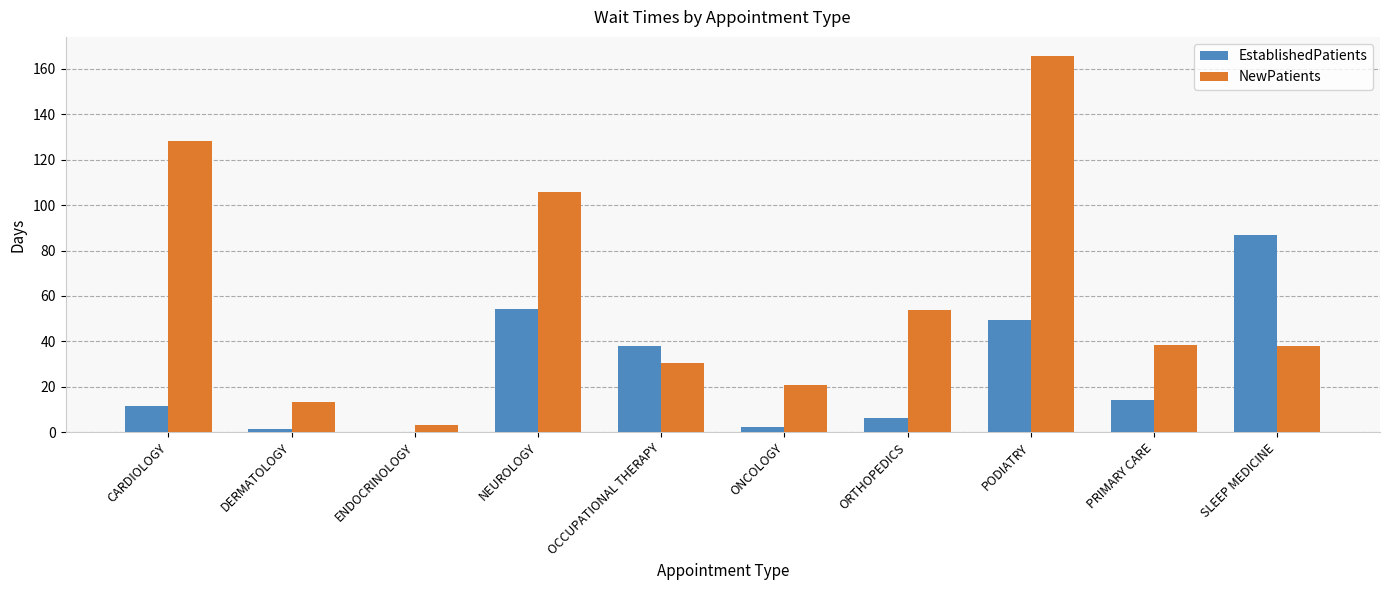

The value of NewPatients at OCCUPATIONAL THERAPY is 15.4. True or false?

False